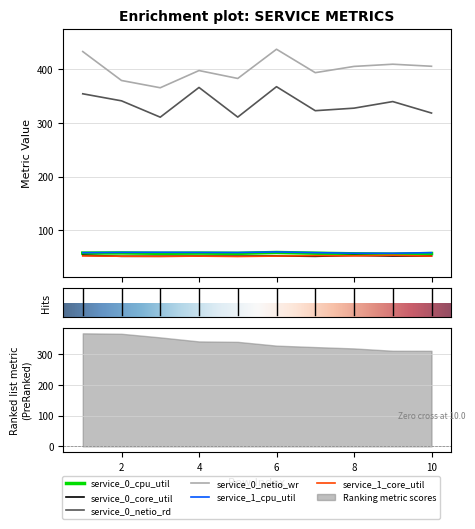

At which category is the sum across all series the highest?

6